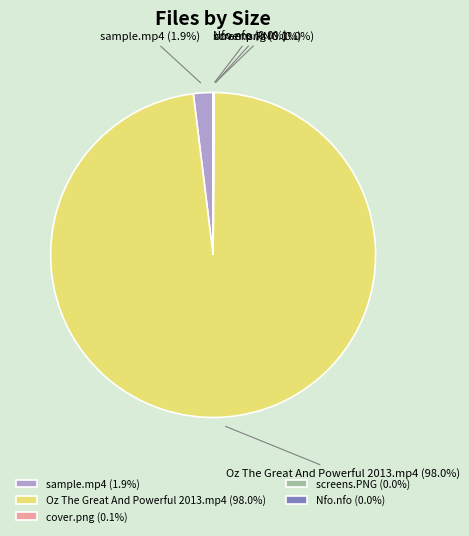

To the nearest percent, what is the difference between the largest and smallest slice percentages?

98%